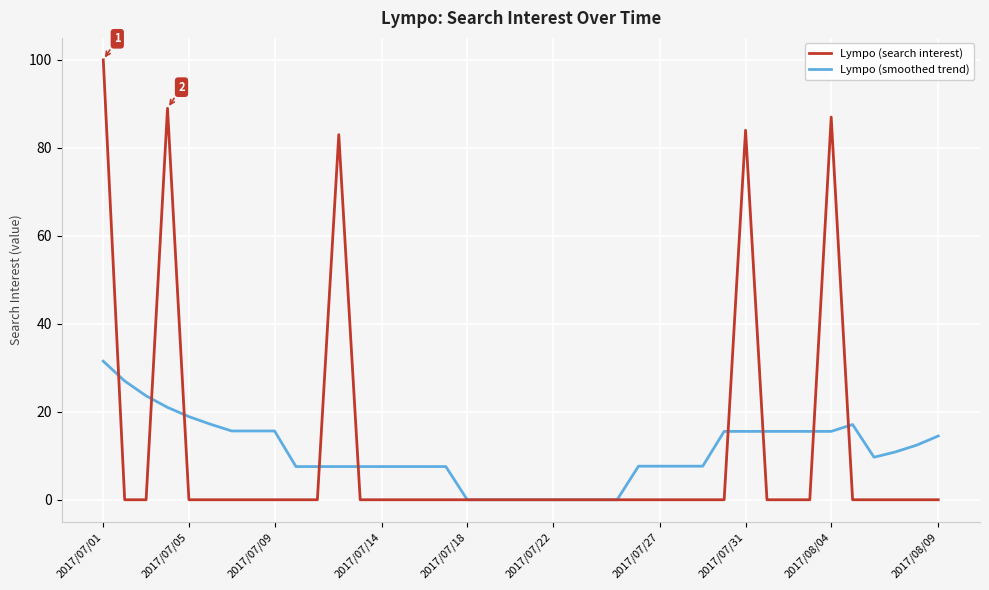

Rank the series by their maximum value, from highest to lowest.

Lympo (search interest), Lympo (smoothed trend)